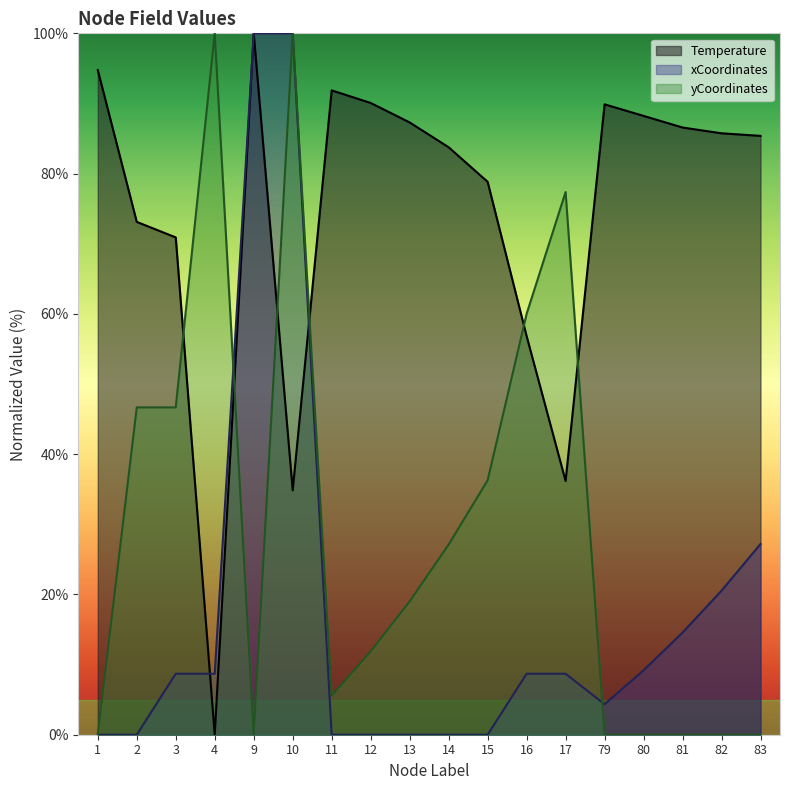

Rank the series at 12 from lowest to highest value.

xCoordinates, yCoordinates, Temperature